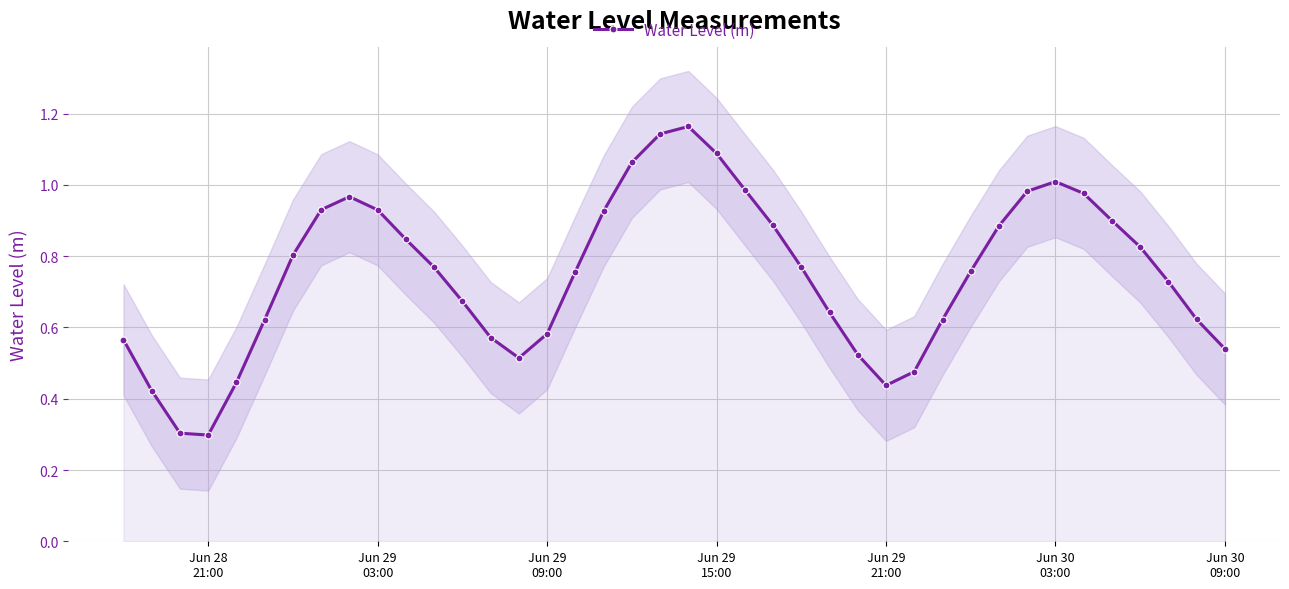

Reading right to left, what are all the values shown in this chart?

0.5	0.6	0.7	0.8	0.9	1.0	1.0	1.0	0.9	0.8	0.6	0.5	0.4	0.5	0.6	0.8	0.9	1.0	1.1	1.2	1.1	1.1	0.9	0.8	0.6	0.5	0.6	0.7	0.8	0.8	0.9	1.0	0.9	0.8	0.6	0.4	0.3	0.3	0.4	0.6